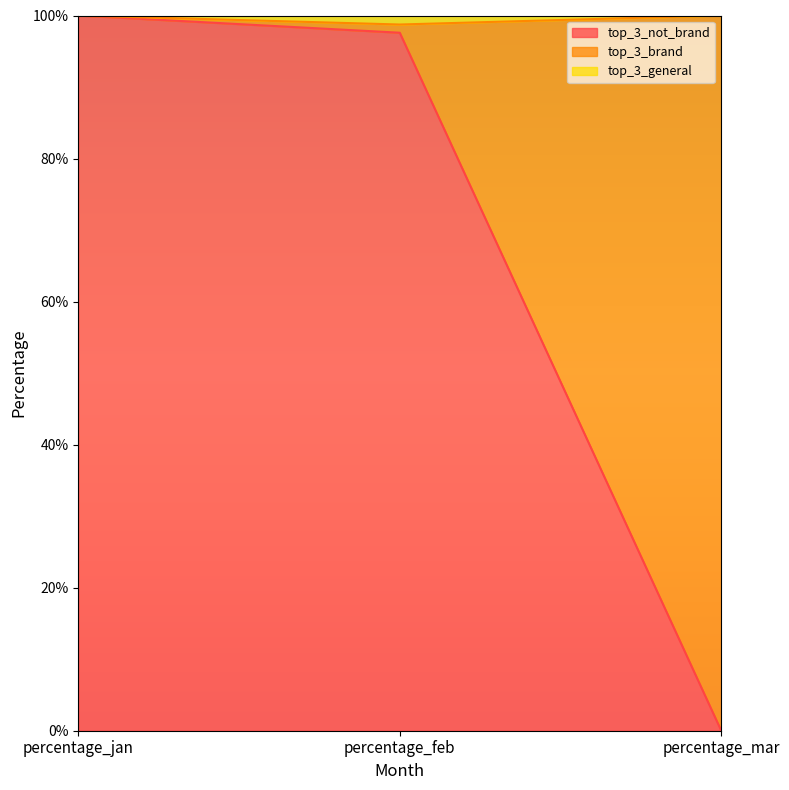

Which series has the widest spread of values?

top_3_not_brand